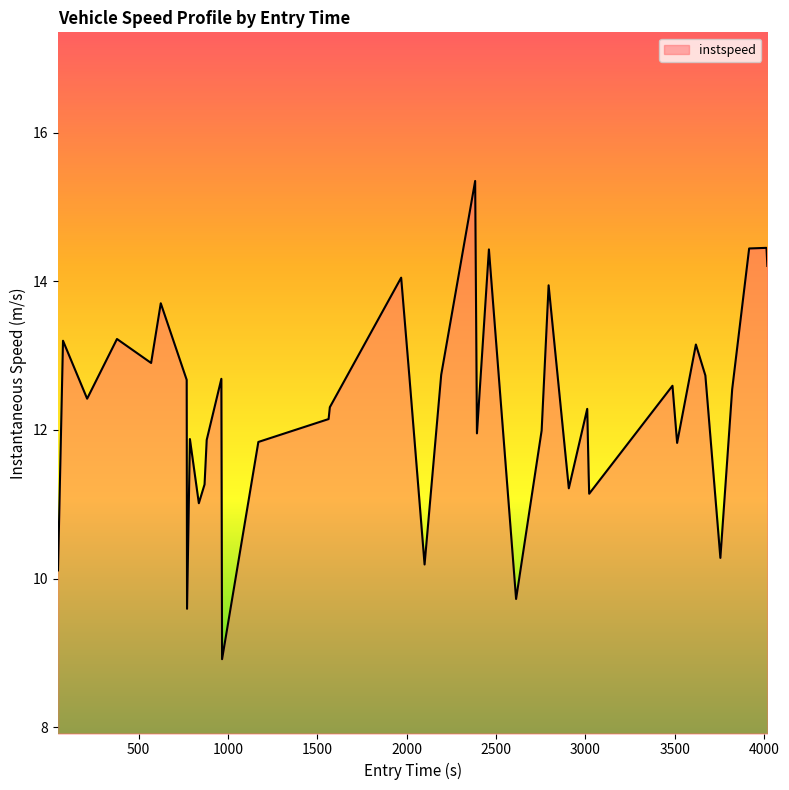

What is the smallest value displayed?

8.9